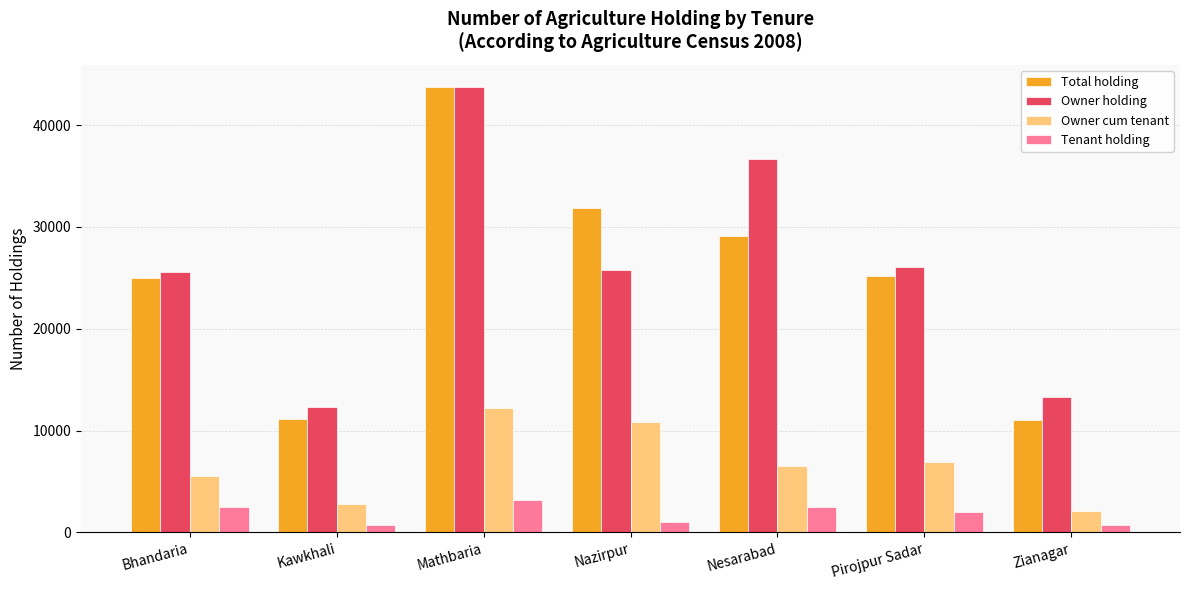

What is the sum of the Total holding values at Zianagar and Nazirpur?

42895